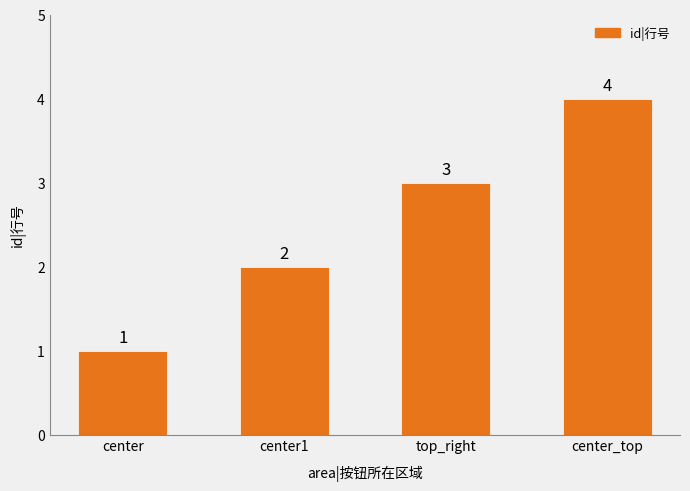

What is the change in value from center to center_top?

+3